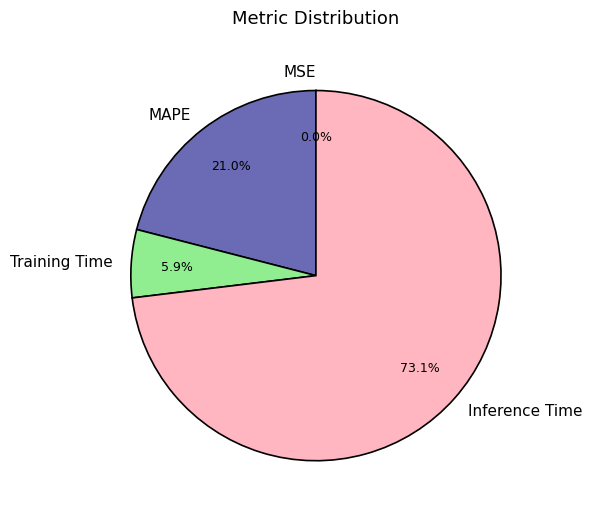

Is the sum of Inference Time and Training Time greater than half?

Yes